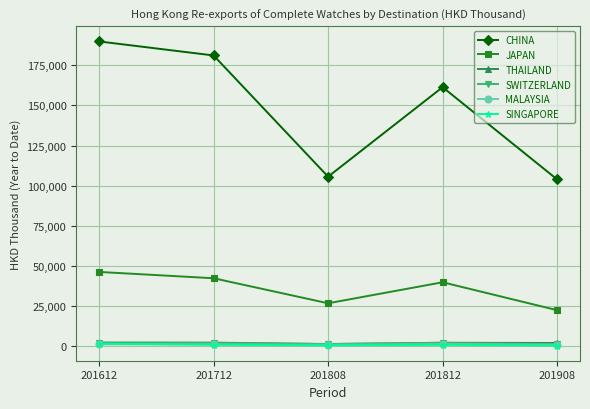

True or false: MALAYSIA and JAPAN intersect in this chart.

False